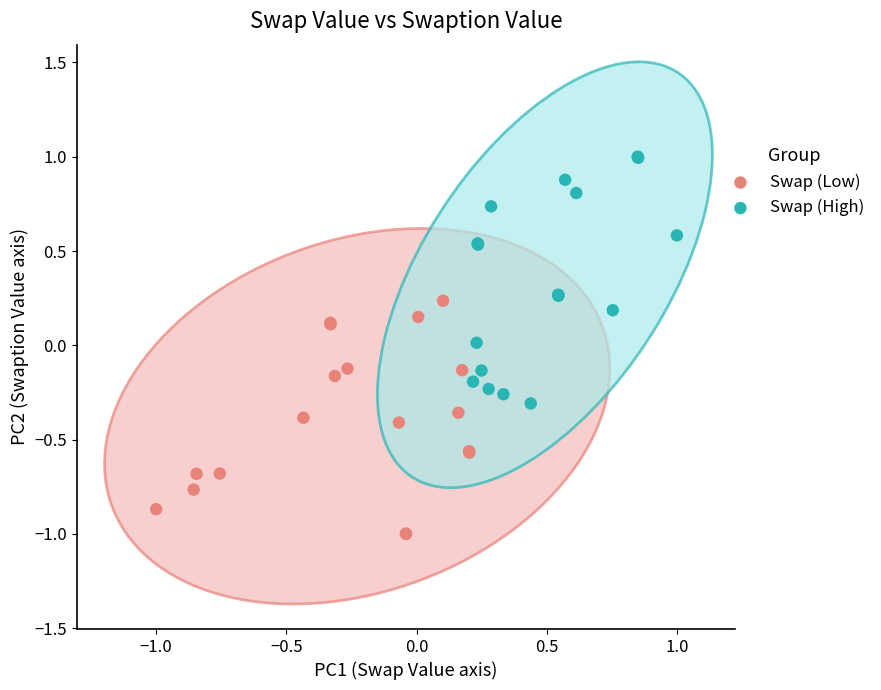

Which series has the widest spread of Y values?

Swap (High)